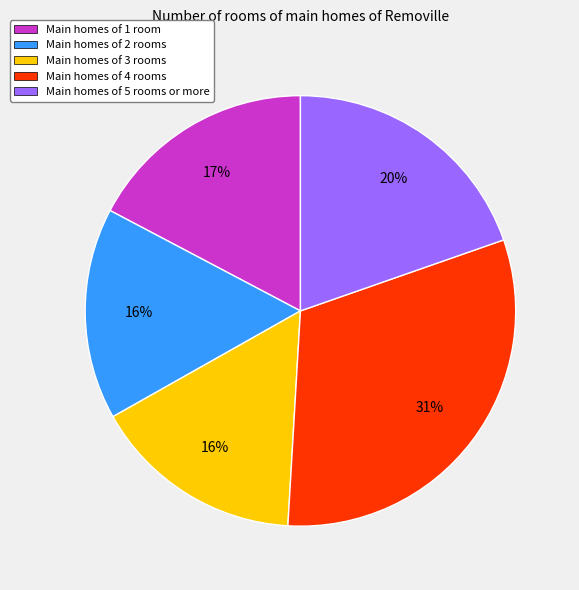

Is Main homes of 3 rooms the majority of the pie?

No